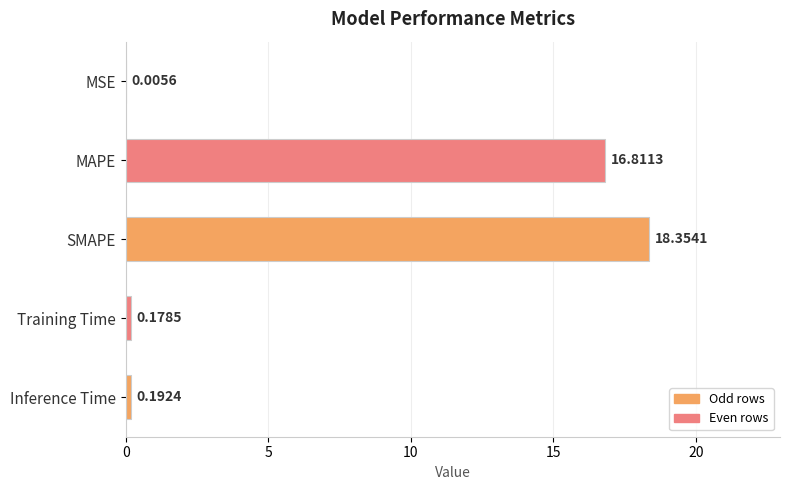

Are the bars horizontal?

Yes